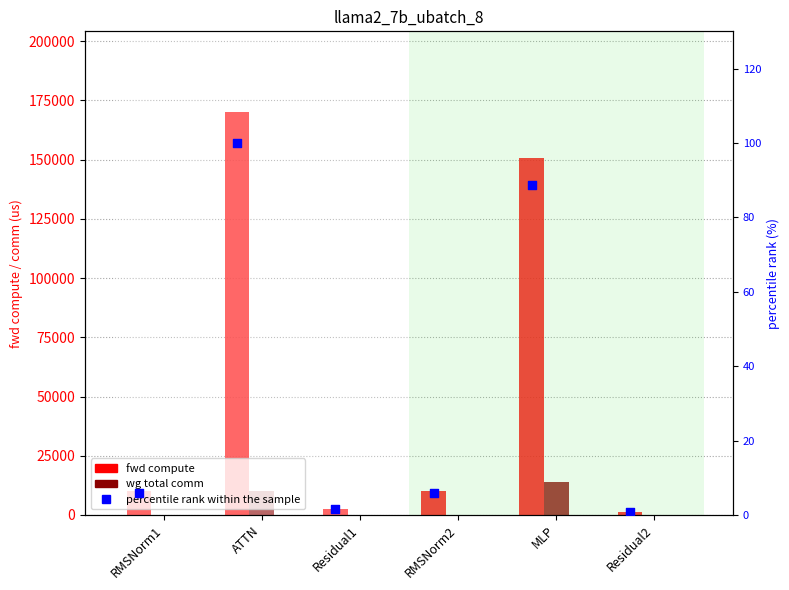

What is the total value across all series at MLP?

164636.8